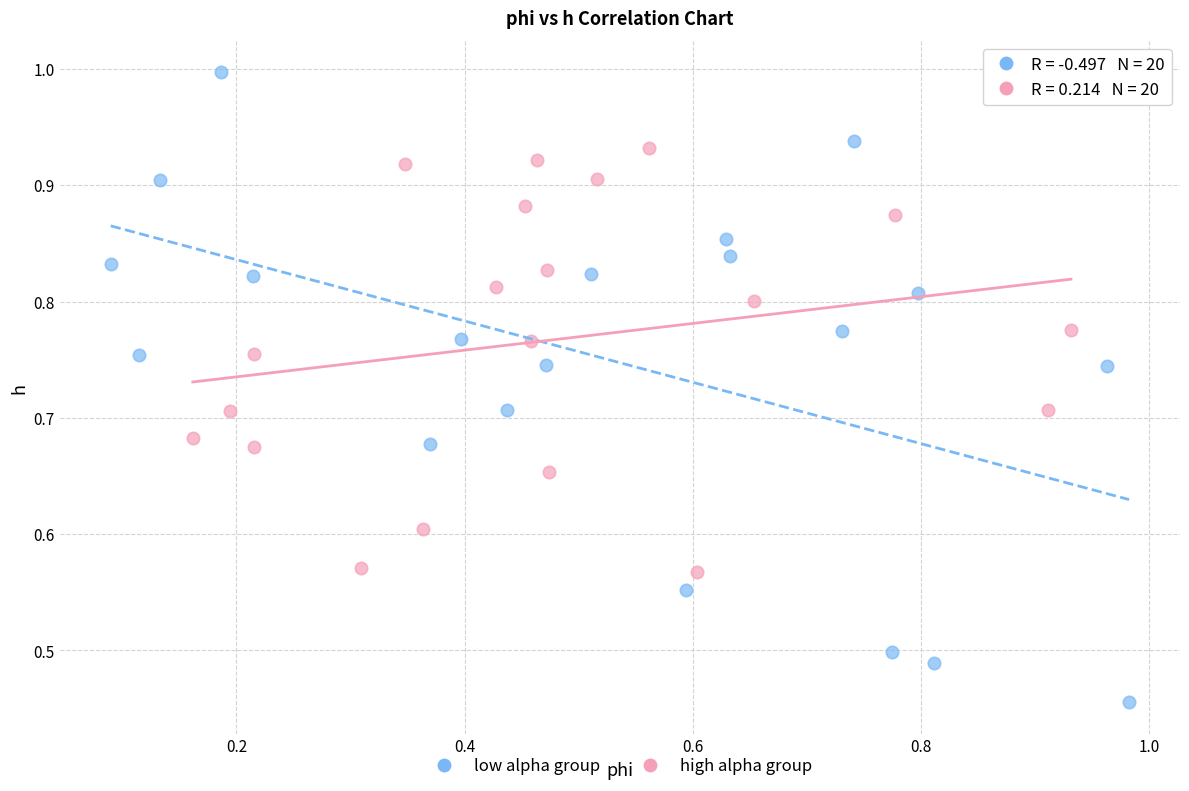

What are all the series names shown in the legend?

low alpha group, high alpha group